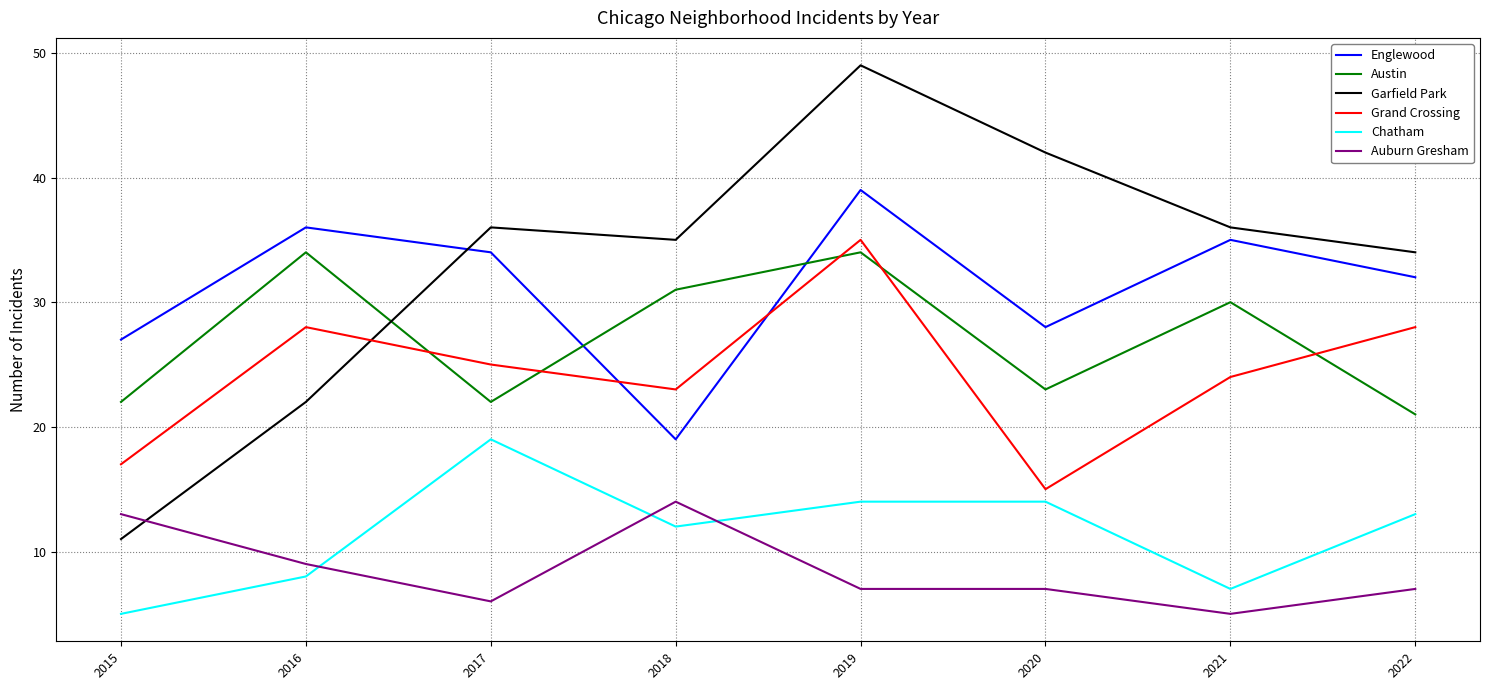

What is the sum of all Garfield Park values?

265